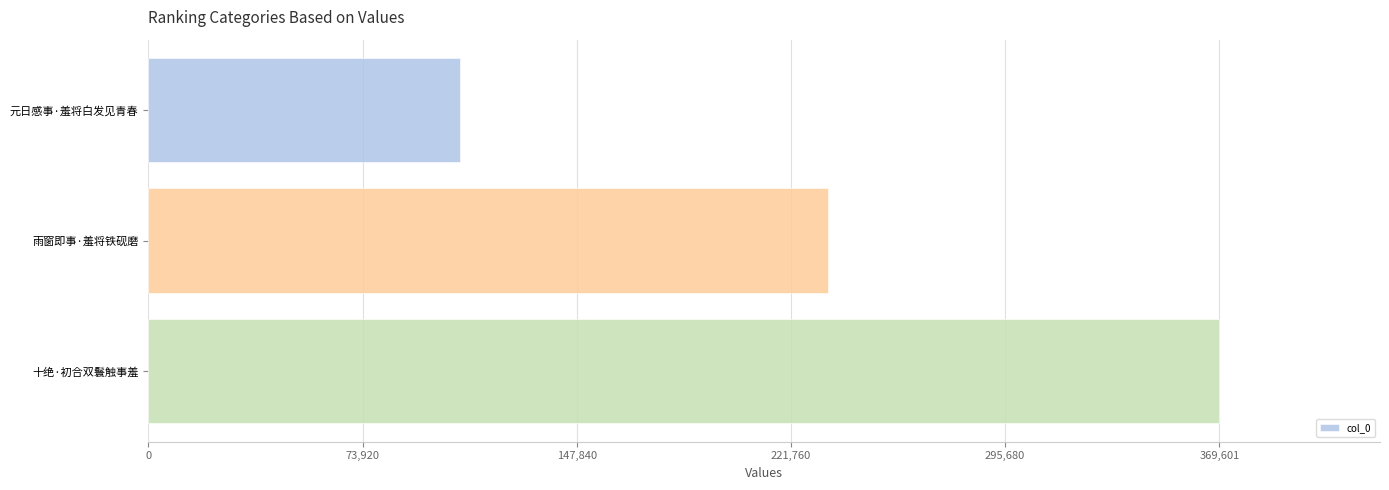

How many bars are there in total?

3